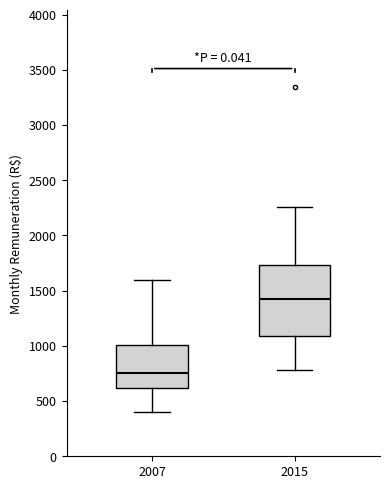

Which box has the lowest median line?

2007